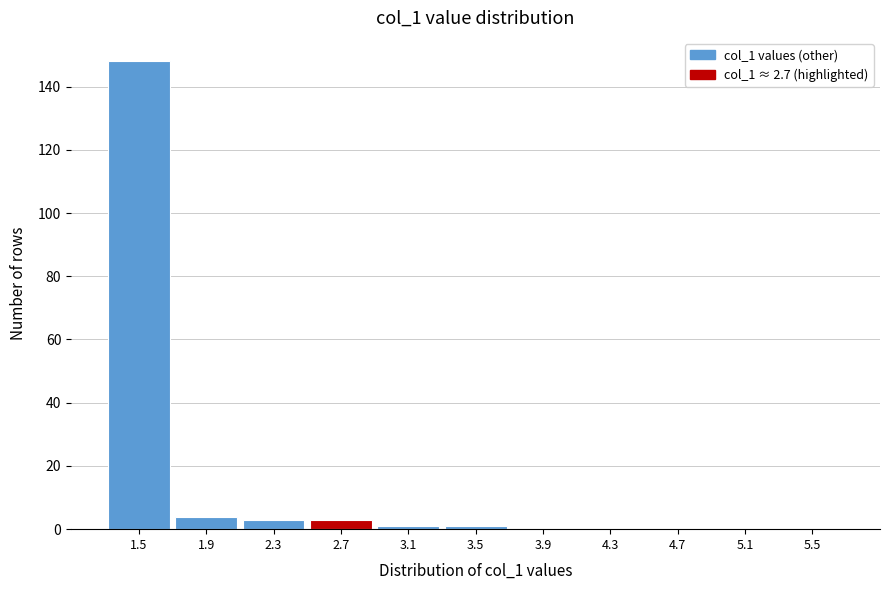

Reading left to right, list all the values displayed in this chart.

1.5=148	1.9=4	2.3=3	2.7=3	3.1=1	3.5=1	3.9=0	4.3=0	4.7=0	5.1=0	5.5=0